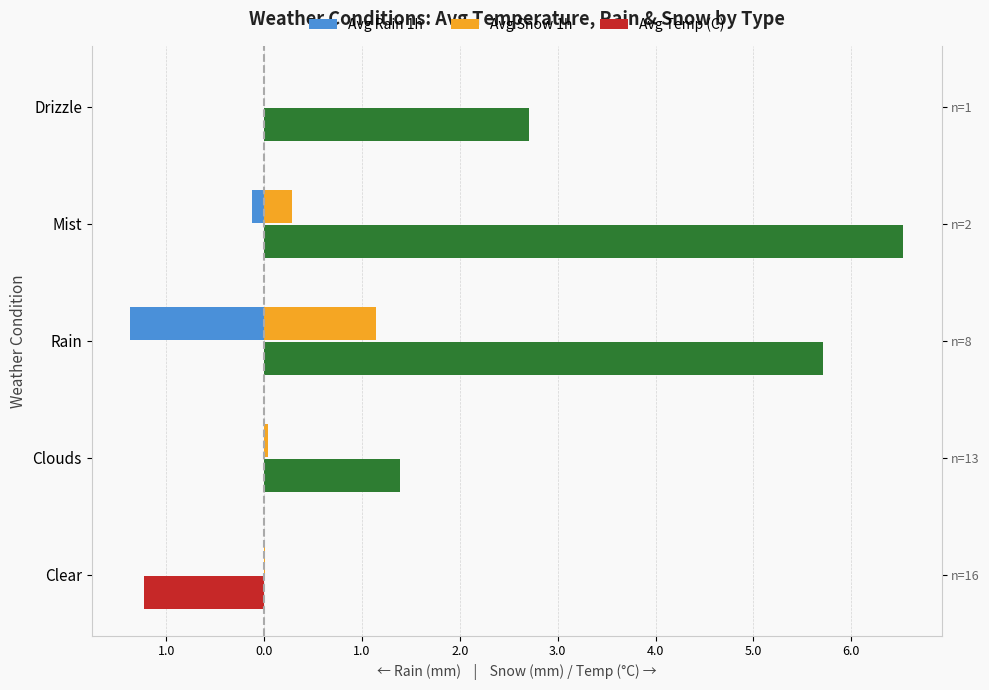

How many values in the Avg Rain 1h series are below 0?

2